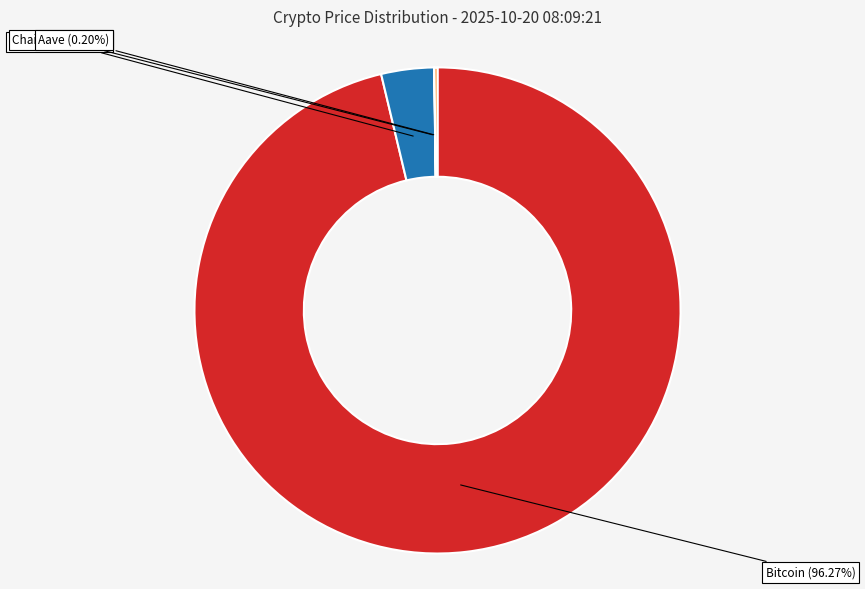

What percentage is the Ethereum slice, to the nearest percent?

4%